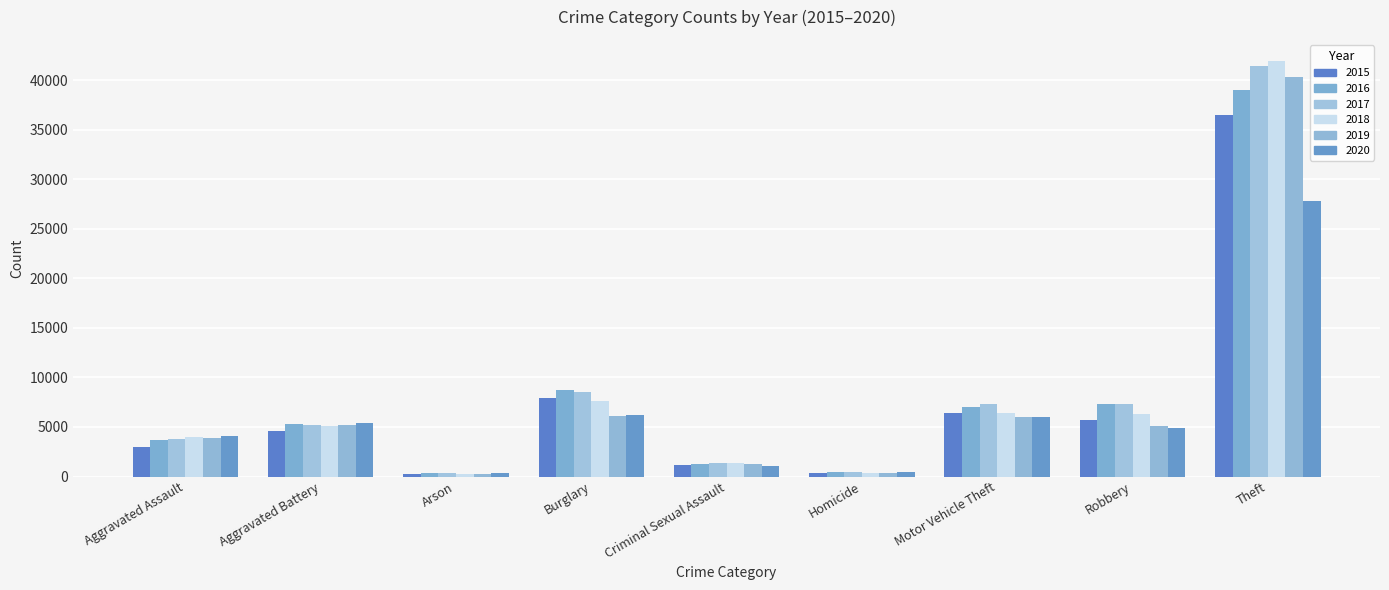

Which series has the largest range (max minus min)?

2018